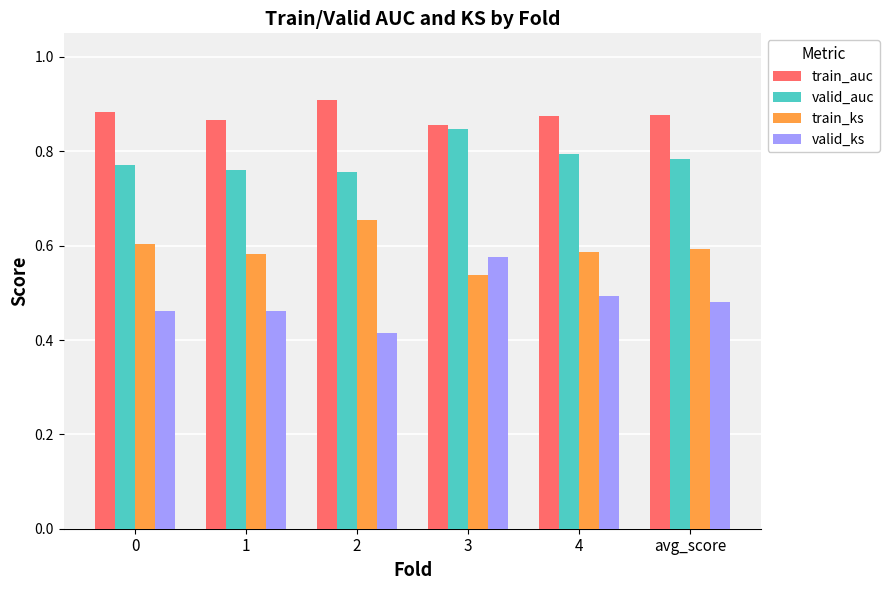

What is the sum of the valid_auc values at 3 and 1?

1.6